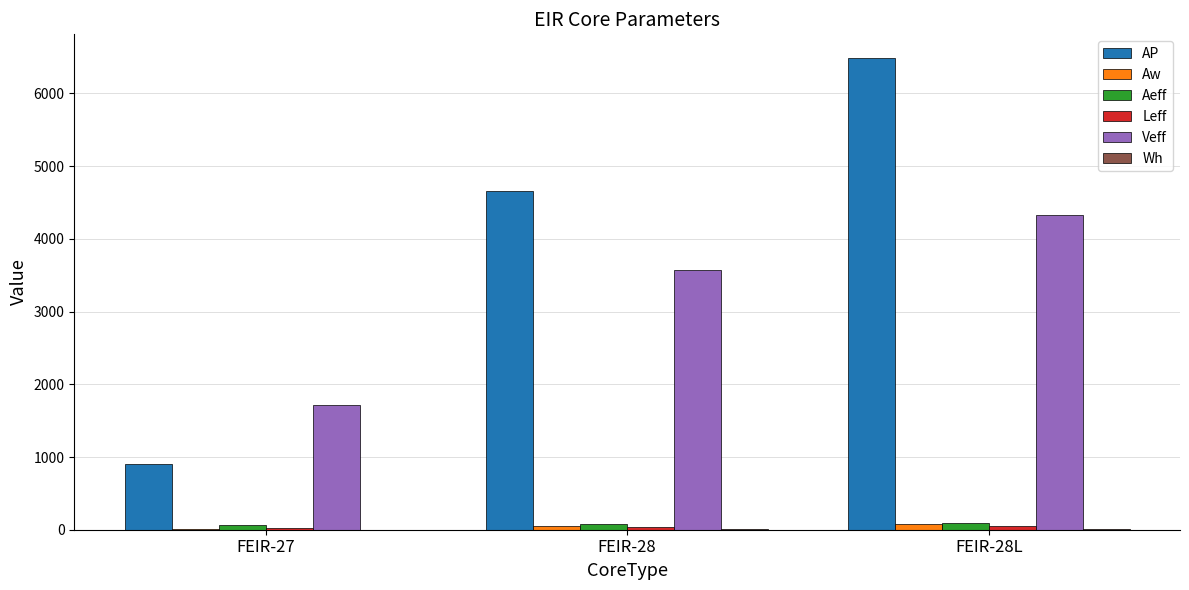

Is the value of Aeff at FEIR-28 greater than the value of Veff at FEIR-28?

No